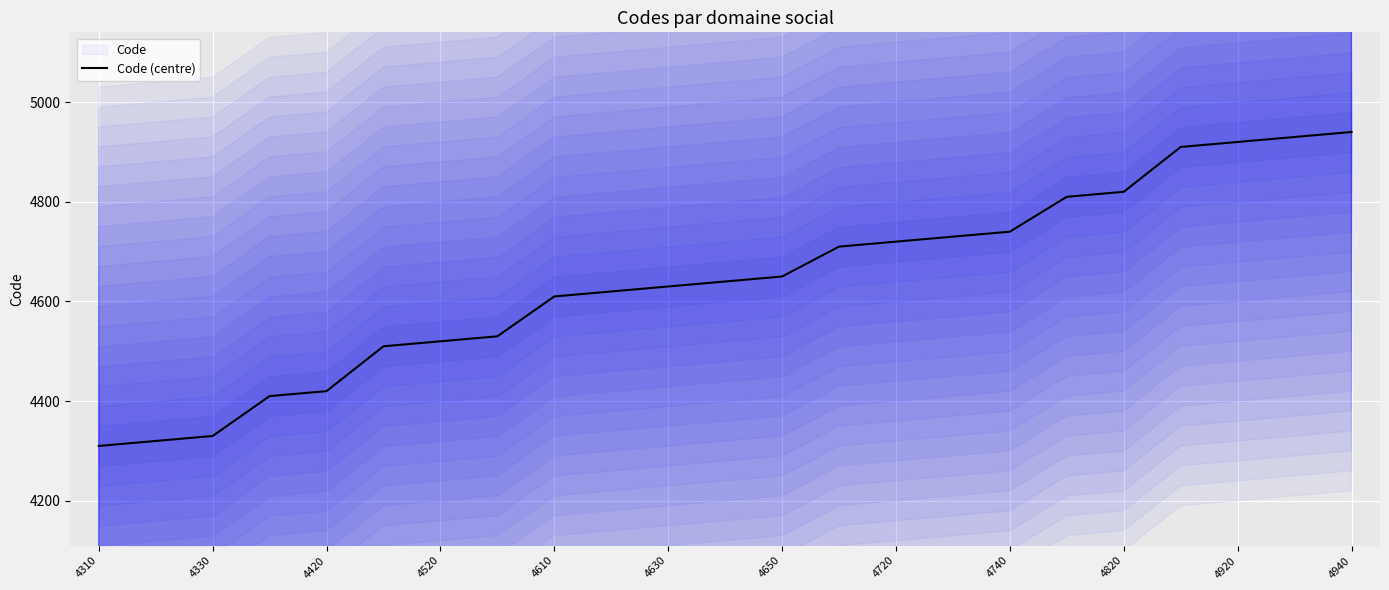

The value of Code (centre) at 4610 is 4610. True or false?

True